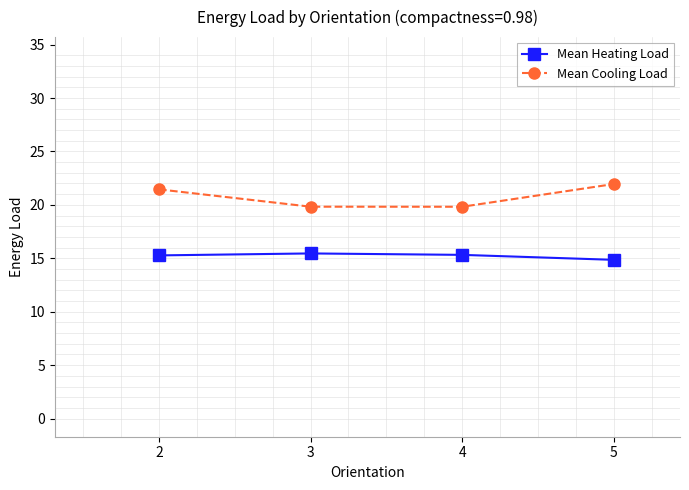

Which series has the largest total across all categories?

Mean Cooling Load